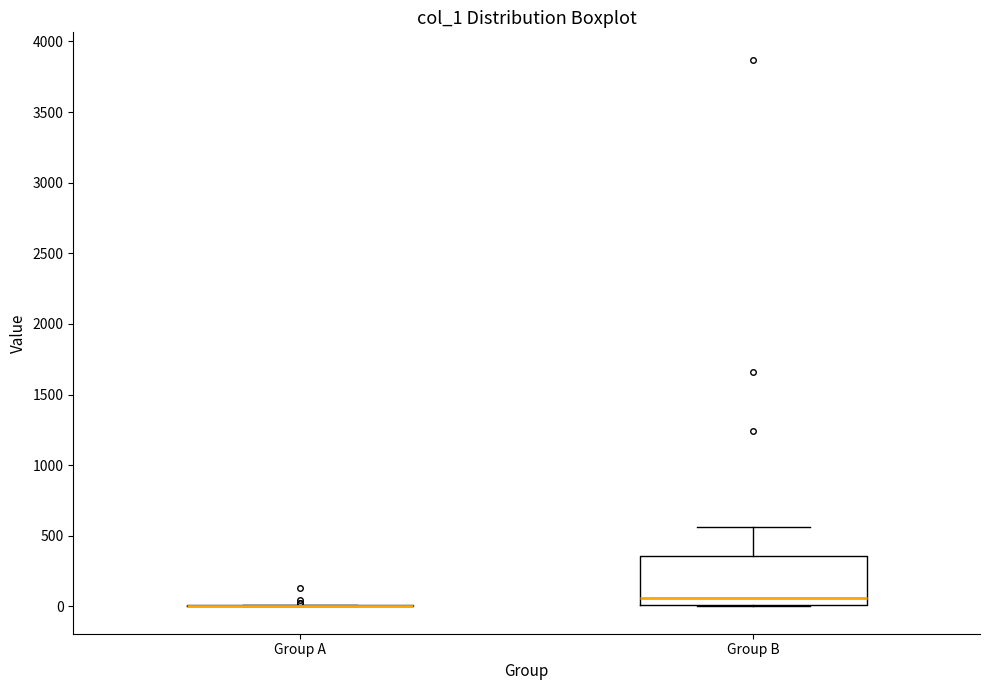

Reading left to right, transcribe this box plot: for each box, give where its median line is, the range the box spans, and where its two whiskers end, as read against the y-axis. The values are not printed on the chart, so give them approximately, as read against the axis.

Group A: box collapsed to a line at 0, whiskers 0 to 0
Group B: median 50, box 0 to 350, whiskers 0 to 550